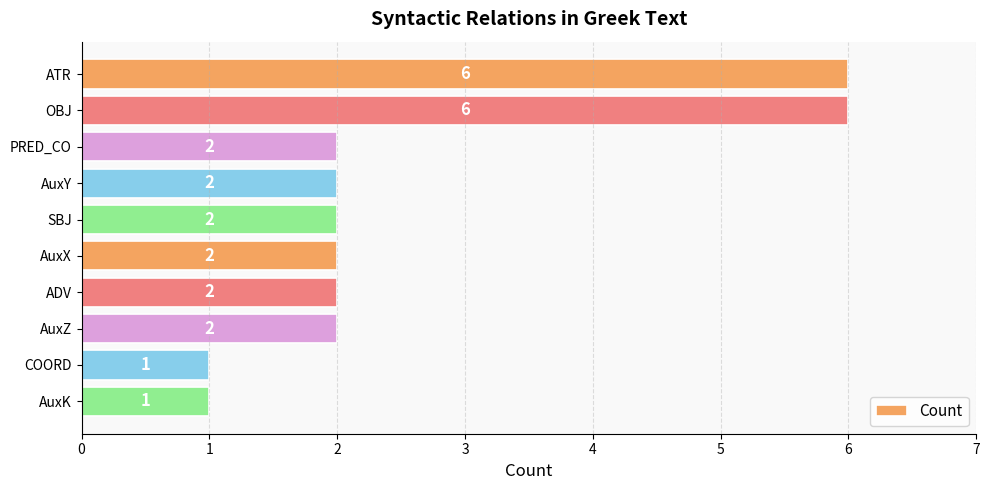

How many values are below 2?

2